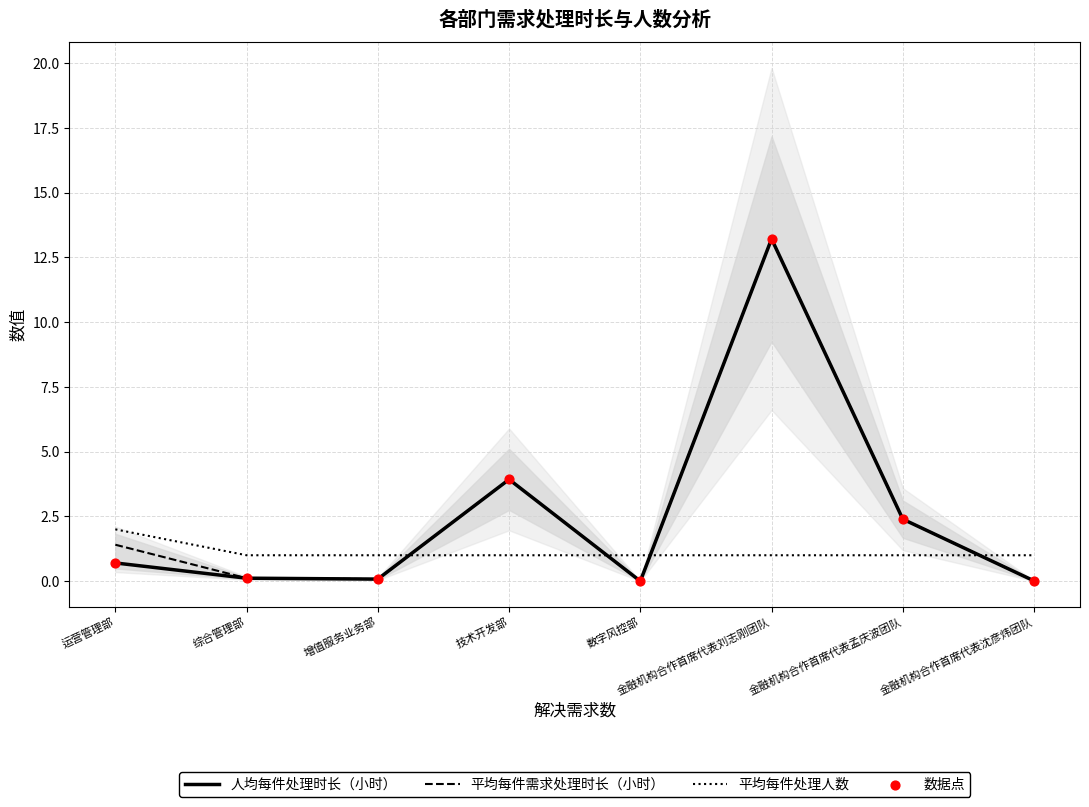

Which series contains the lowest Y value?

人均每件处理时长（小时）